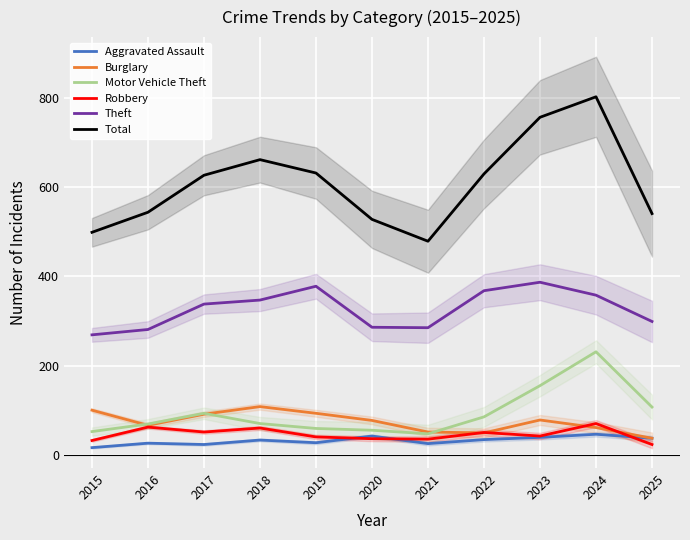

What is the maximum value for Burglary?

108